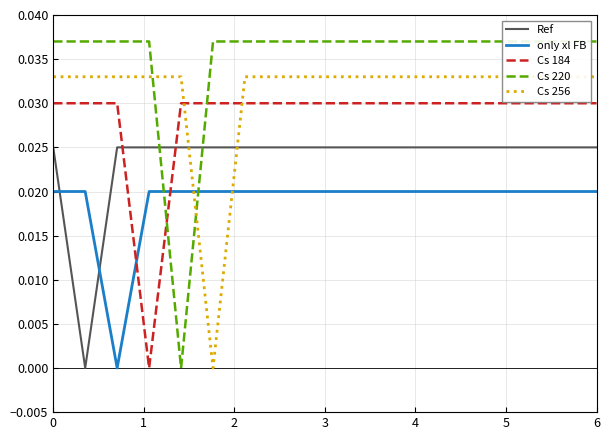

Which series has the widest spread of values?

Cs 220